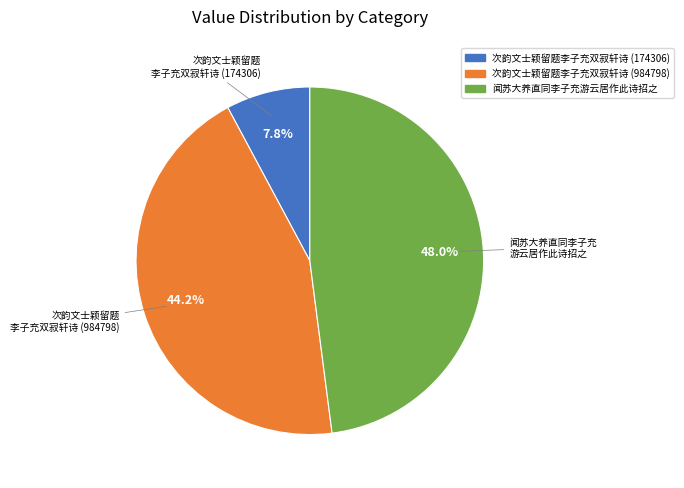

To the nearest percent, what is the combined percentage of 次韵文士颖留题李子充双寂轩诗 (174306) and 次韵文士颖留题李子充双寂轩诗 (984798)?

52%